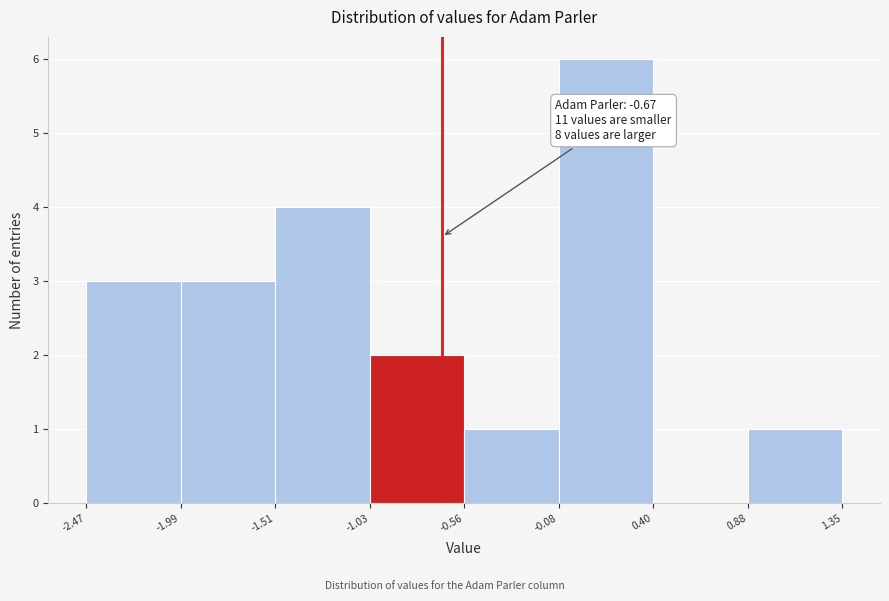

Which range on the x-axis has the tallest bar?

-0.08 to 0.40